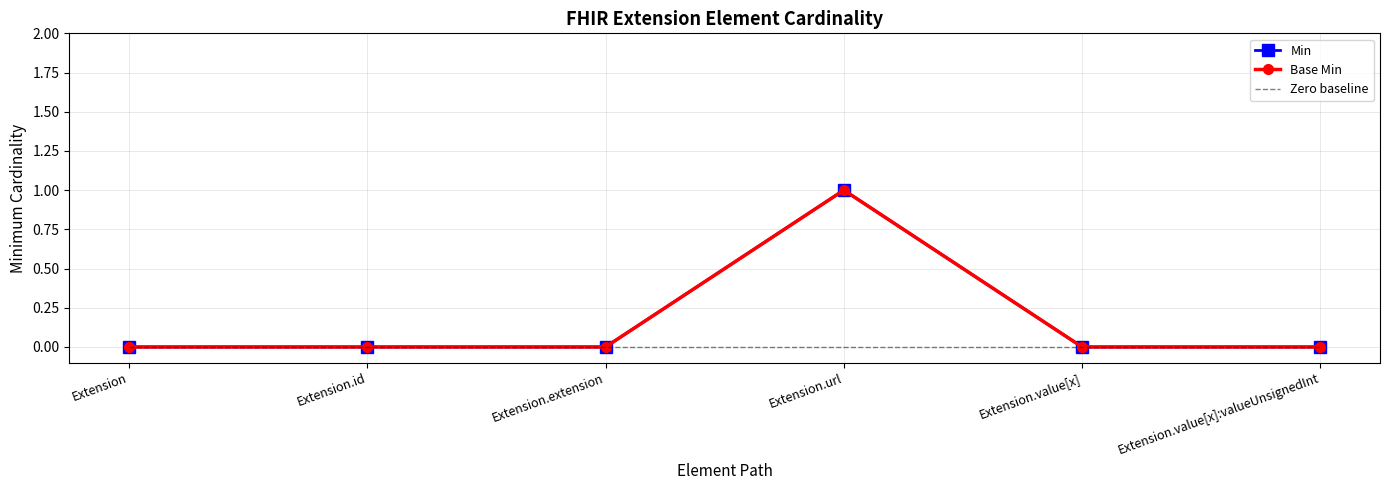

How many values in the Min series exceed 0?

1